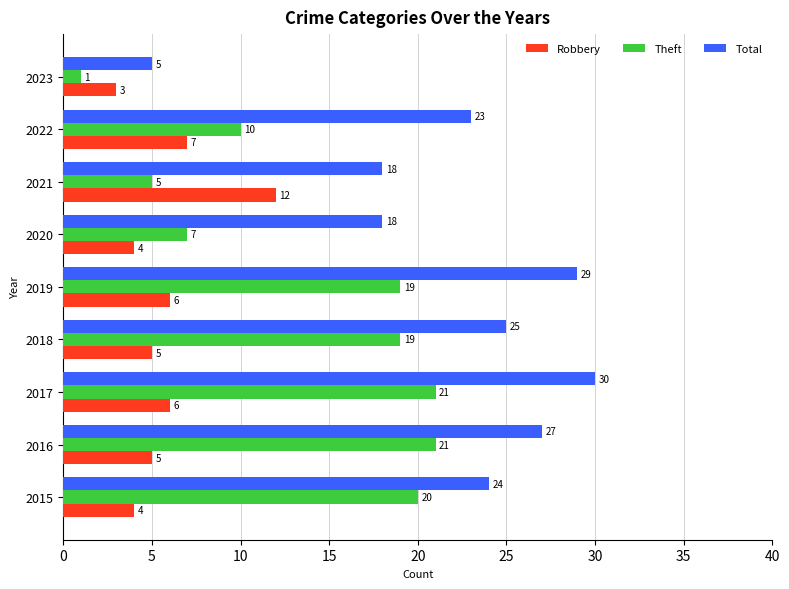

What is the difference between the maximum and minimum values in the Theft series?

20